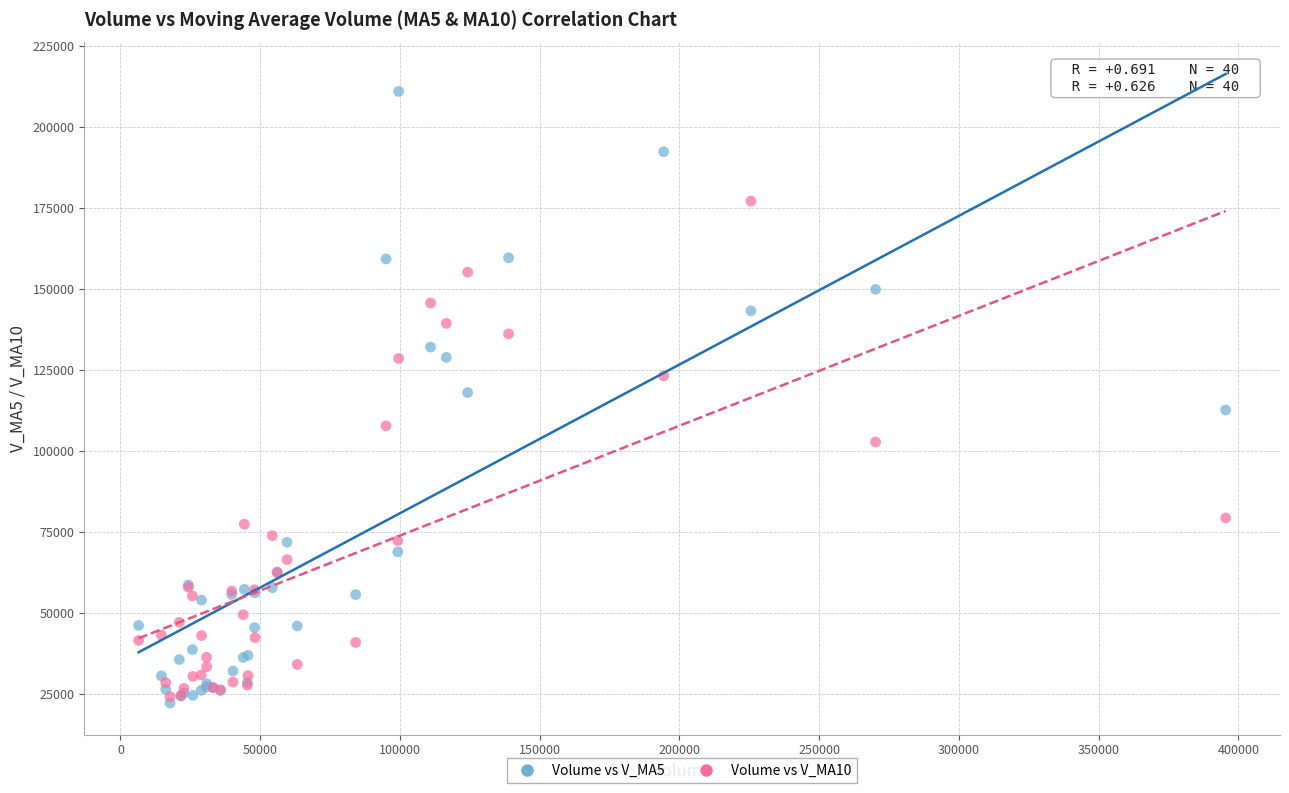

Which series has the widest spread of Y values?

Volume vs V_MA5